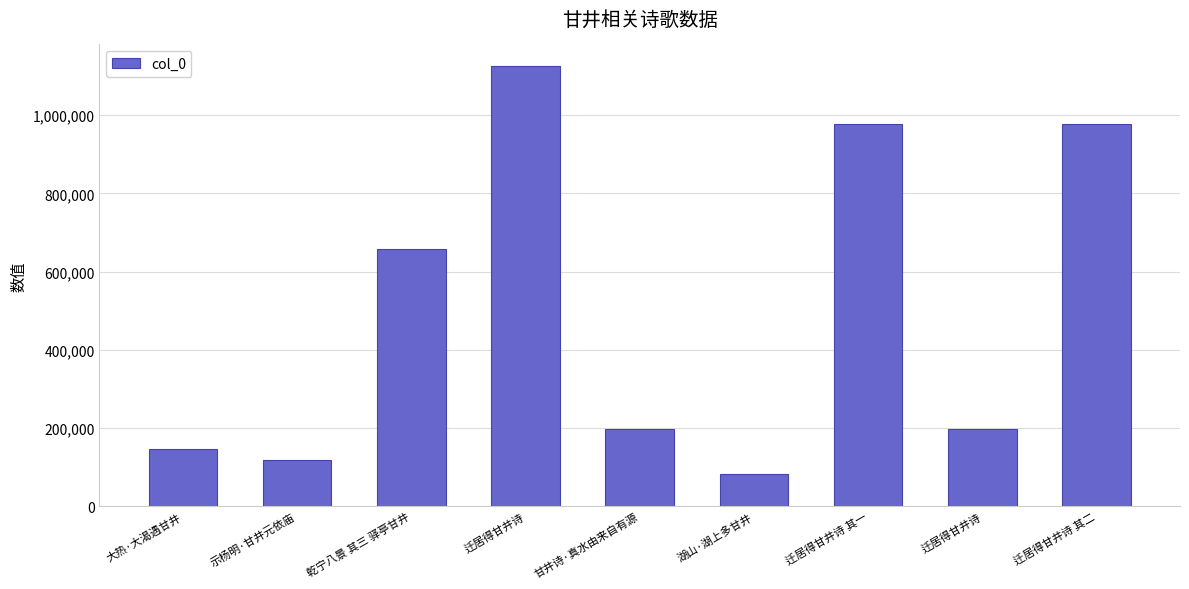

What is the sum of the values at 迁居得甘井诗 其二 and 迁居得甘井诗?

1173364